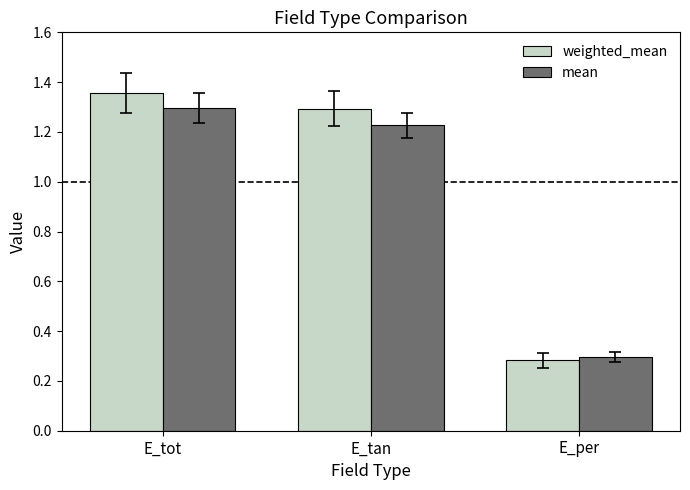

At which label is mean closest to 0?

E_per